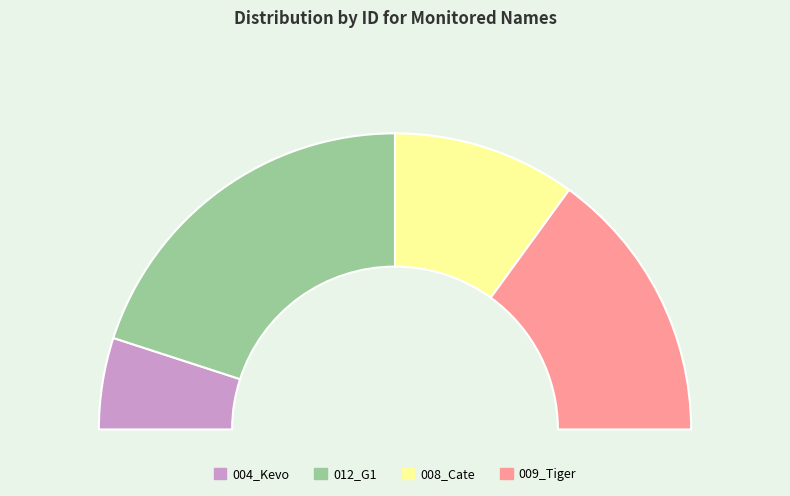

What percentage is the 004_Kevo slice, to the nearest percent?

10%